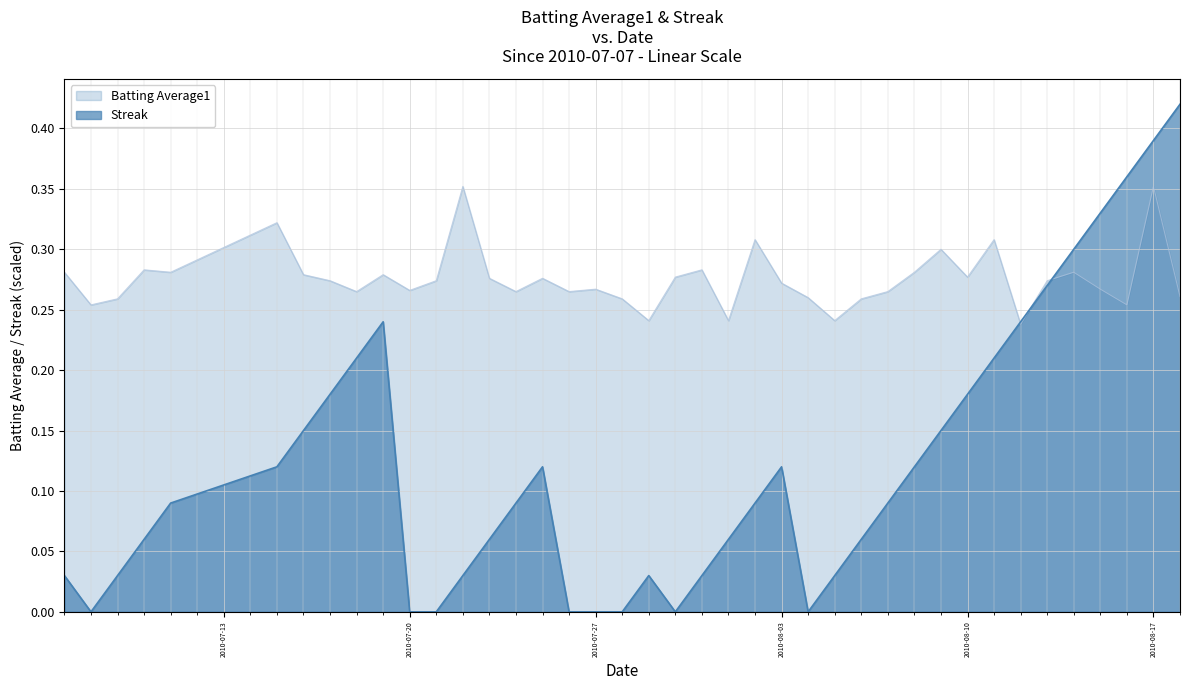

How many interior local peaks does the Batting Average1 series have?

12